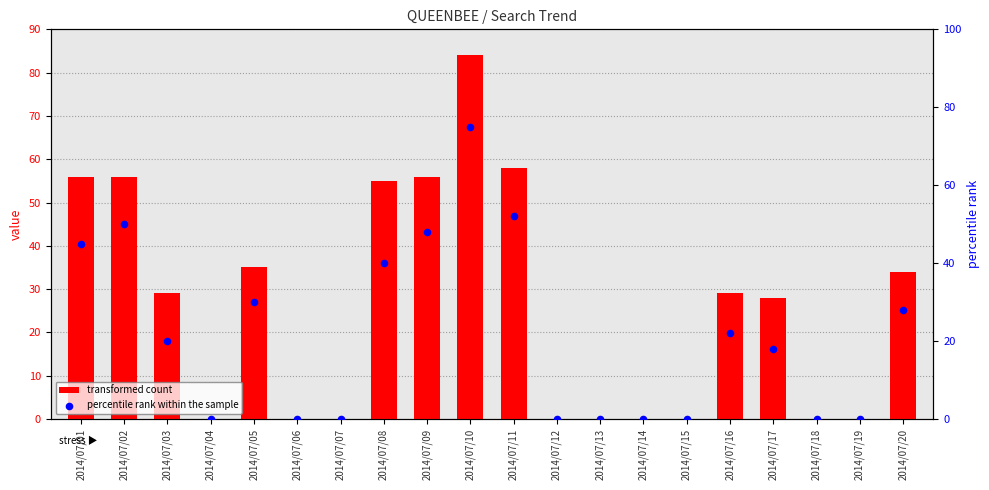

Which series contains the lowest Y value?

transformed count